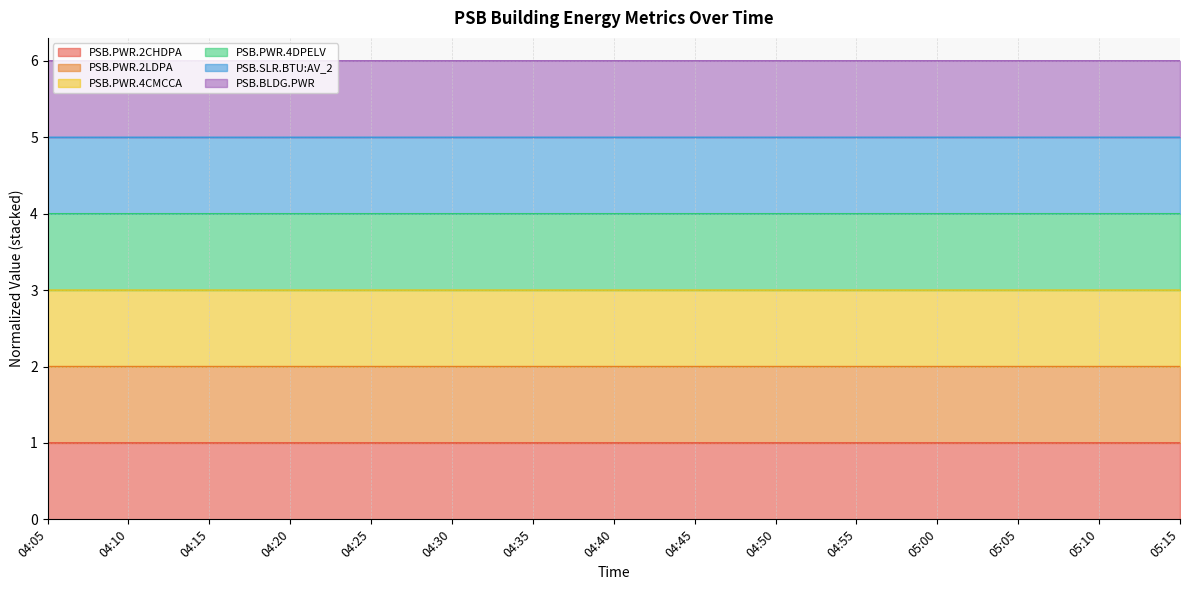

What position from the right is 04:30?

10